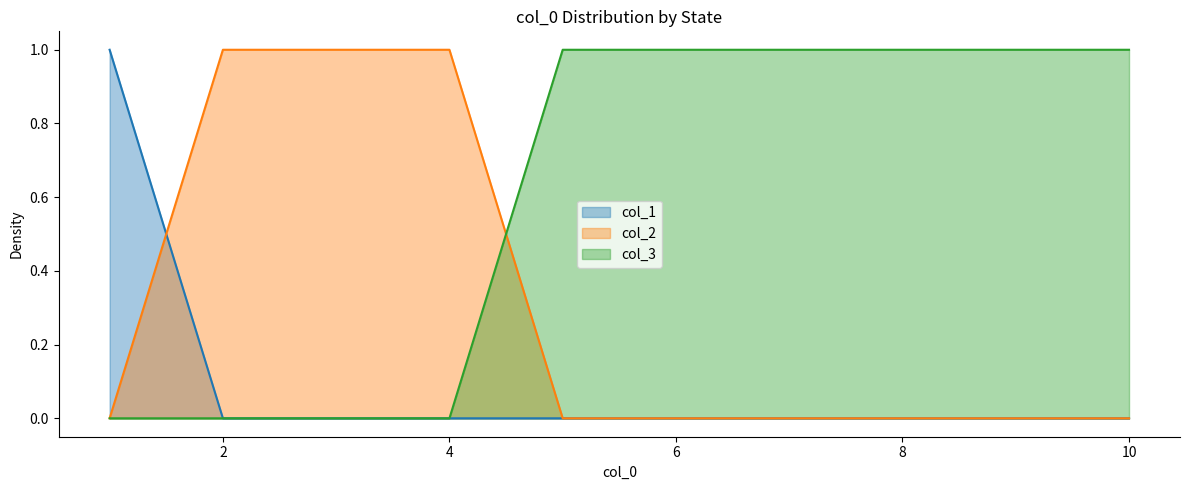

Where do col_3 and col_2 first cross each other?

4 and 5